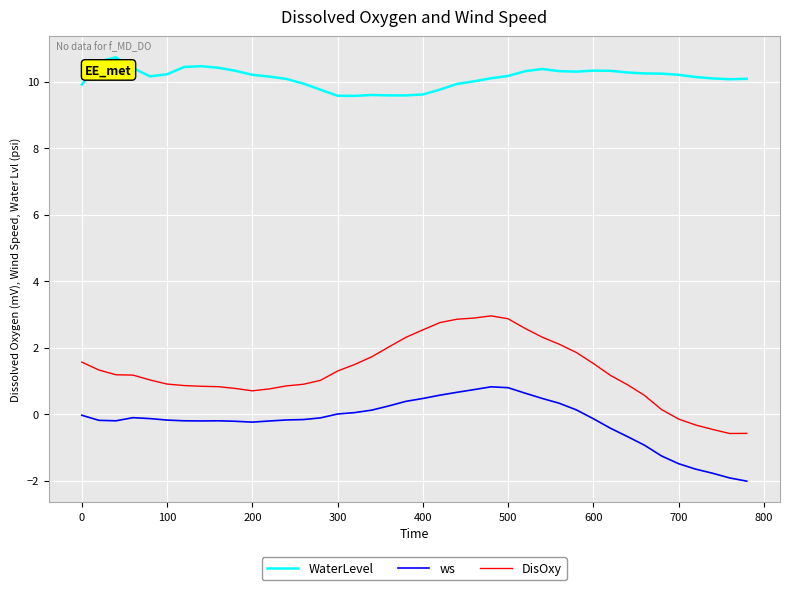

Which series has the largest range (max minus min)?

DisOxy